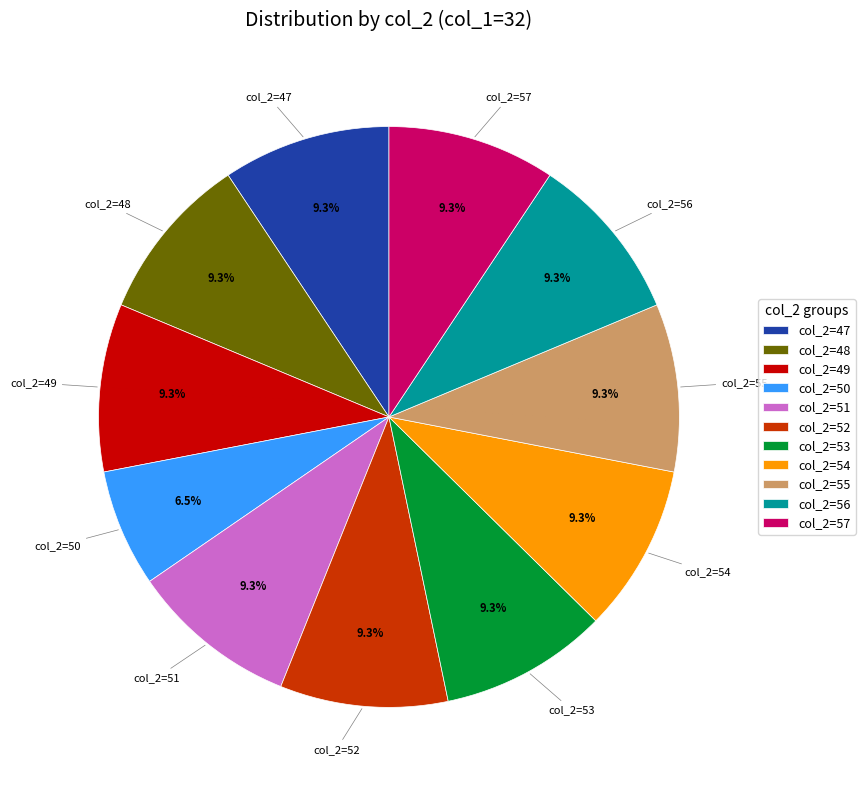

Is it true that col_2=53 is 9% of the pie?

True